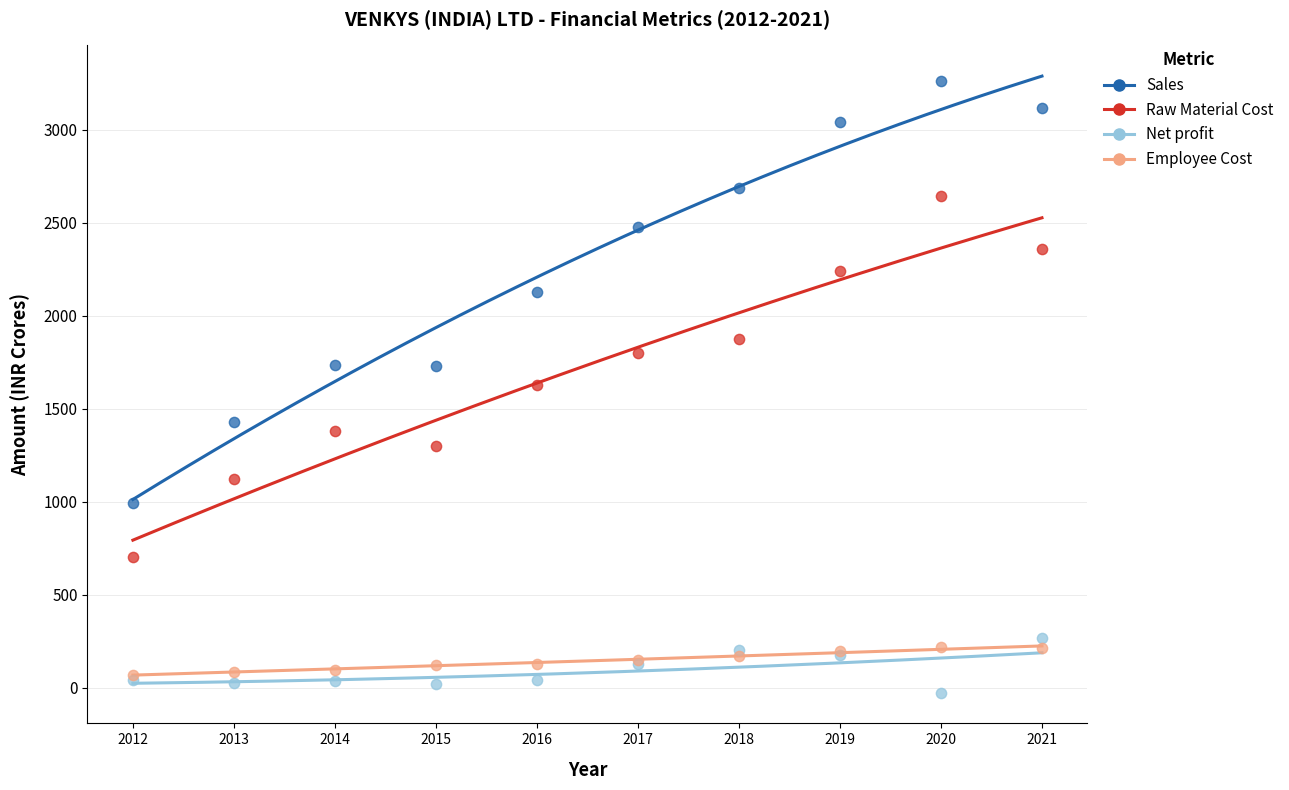

Which series has the widest spread of Y values?

Sales